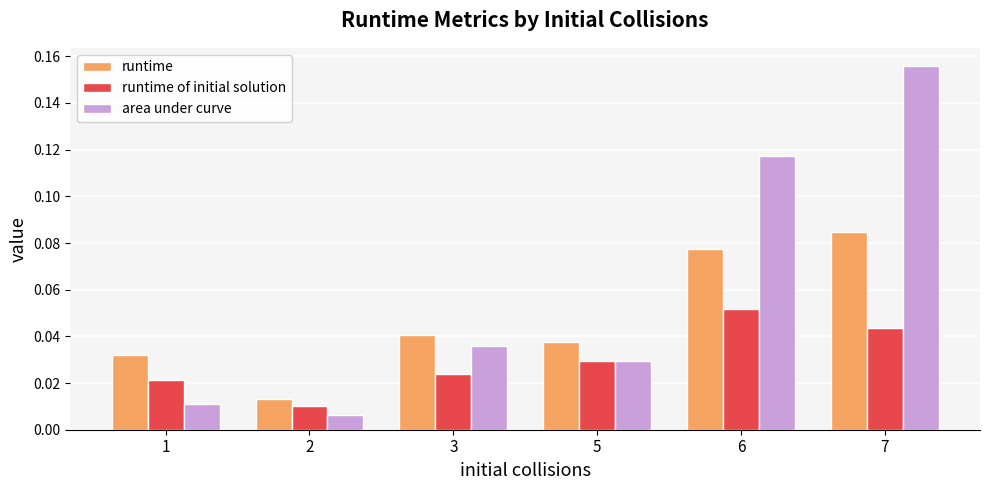

Which category has the lowest value in the area under curve series?

2